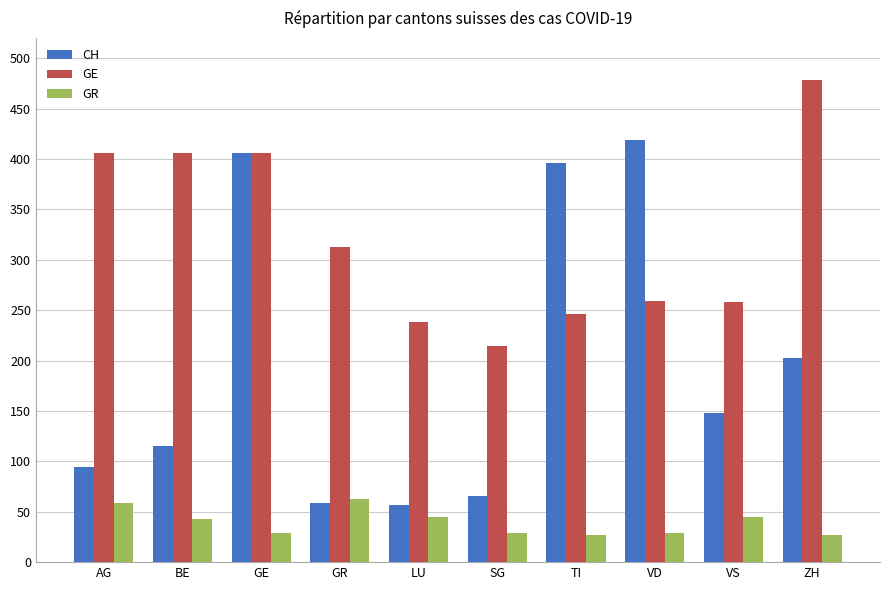

At which label does GE first exceed 313?

AG